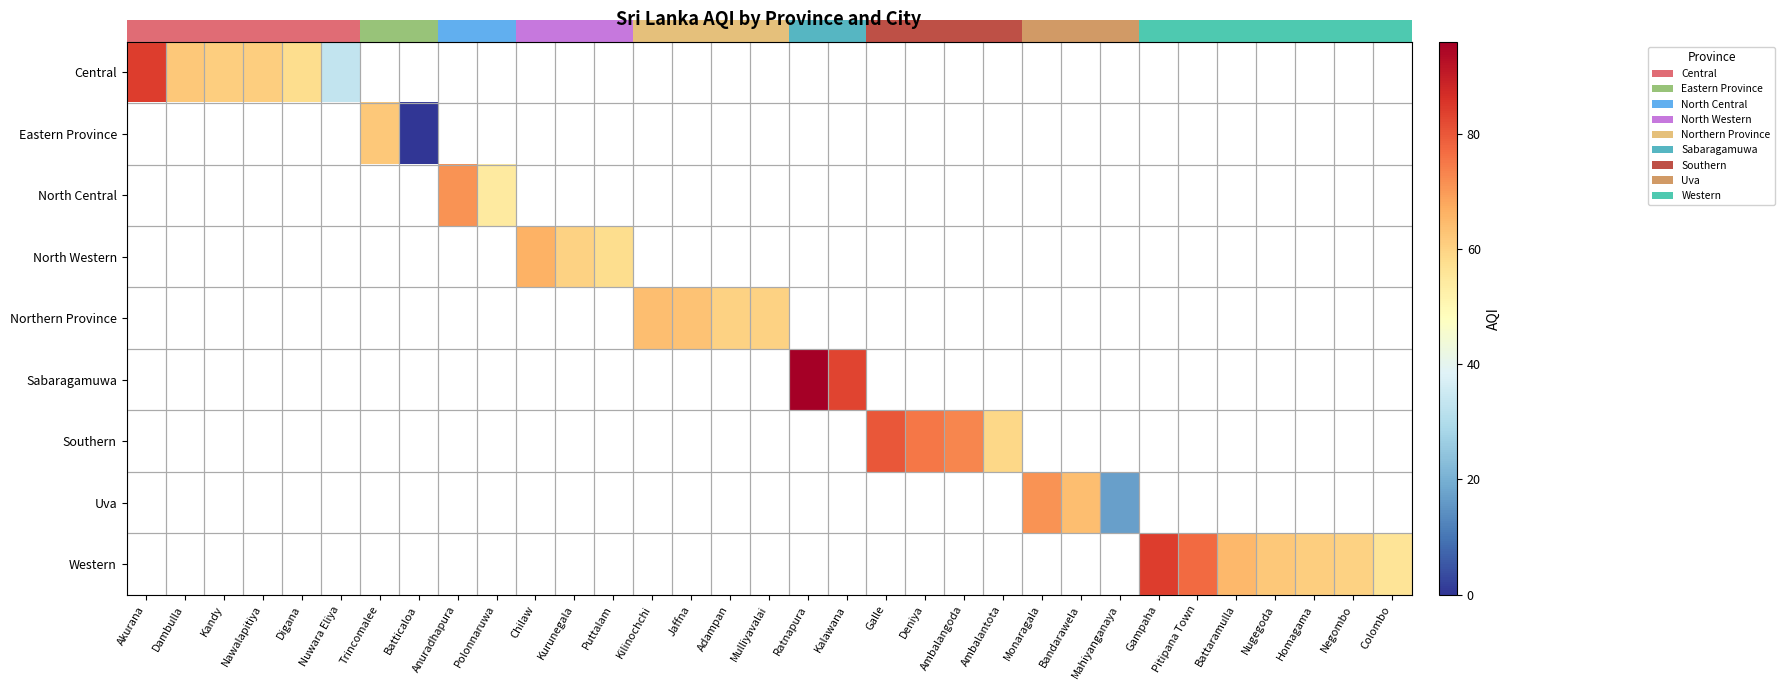

Which category has the highest value in the Central series?

Akurana